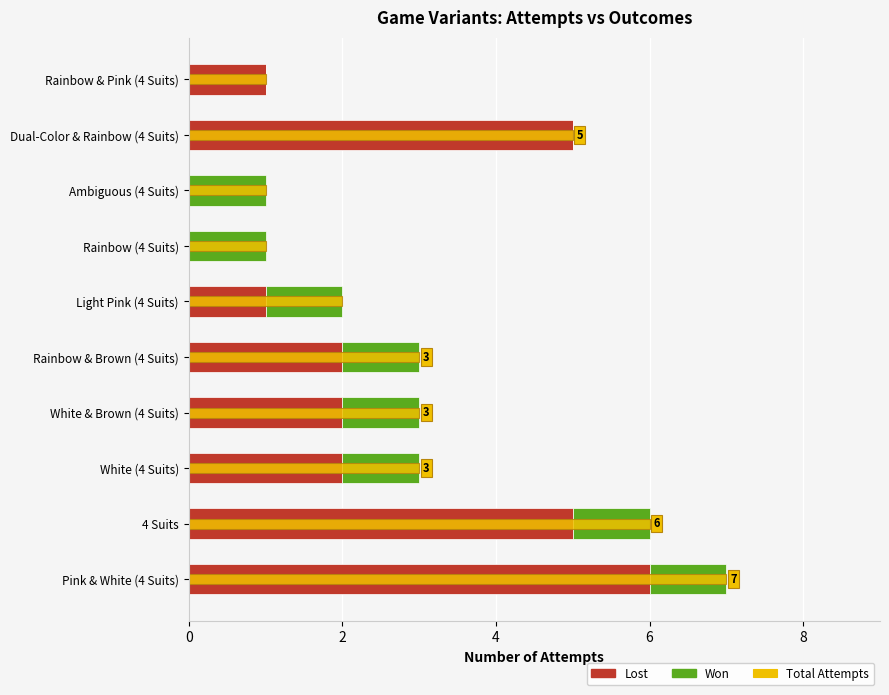

How many bars are there in total?

30